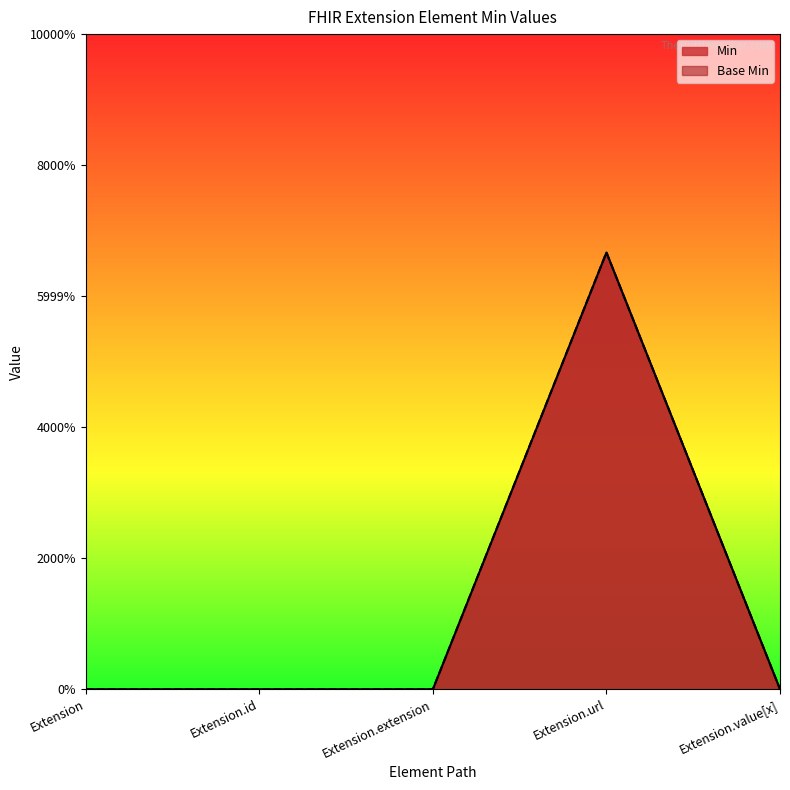

Does the chart display data point markers on the line(s)?

No